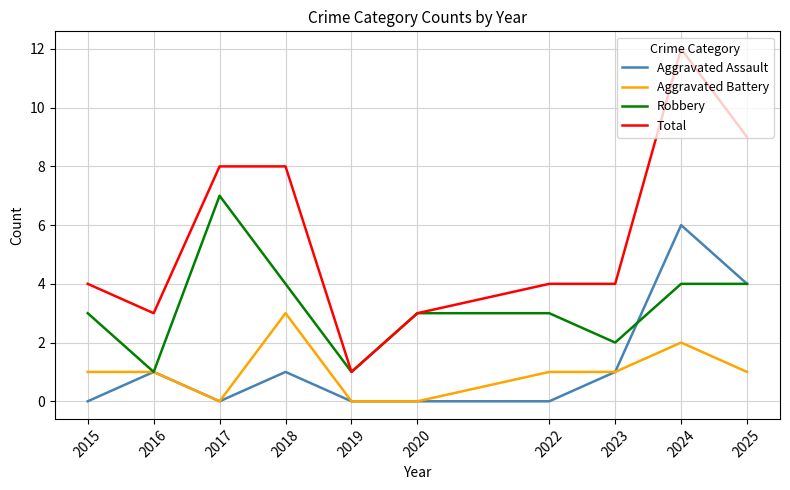

True or false: Aggravated Battery and Total cross at least once.

False